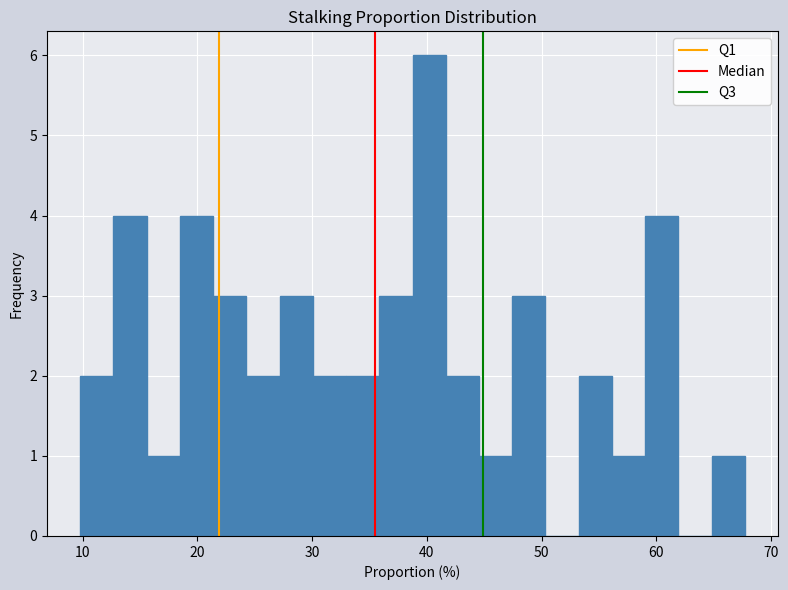

Read against the x-axis, roughly where is the centre of the tallest bar?

40